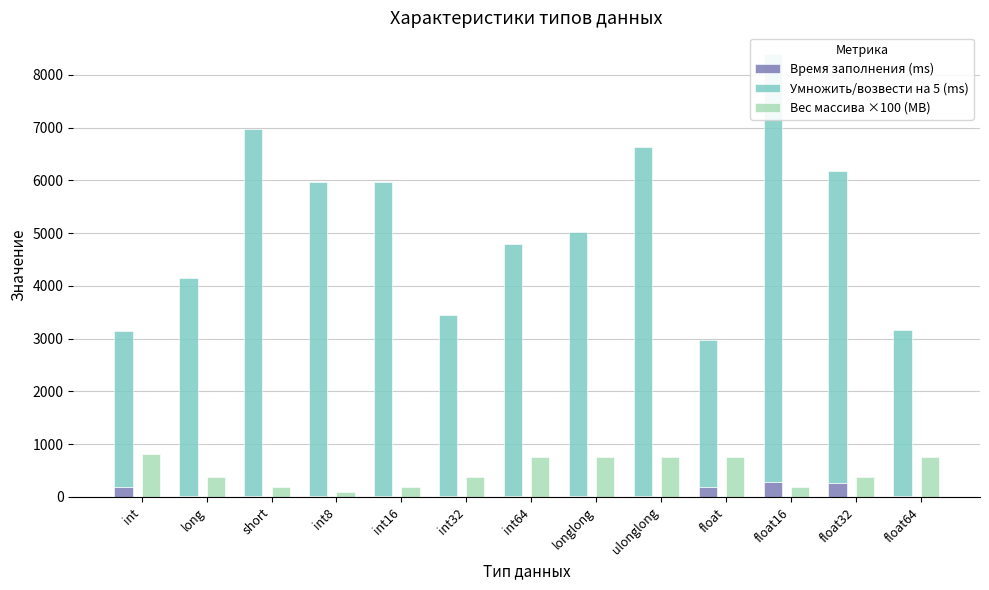

At which label is Вес массива ×100 (MB) closest to 450?

long